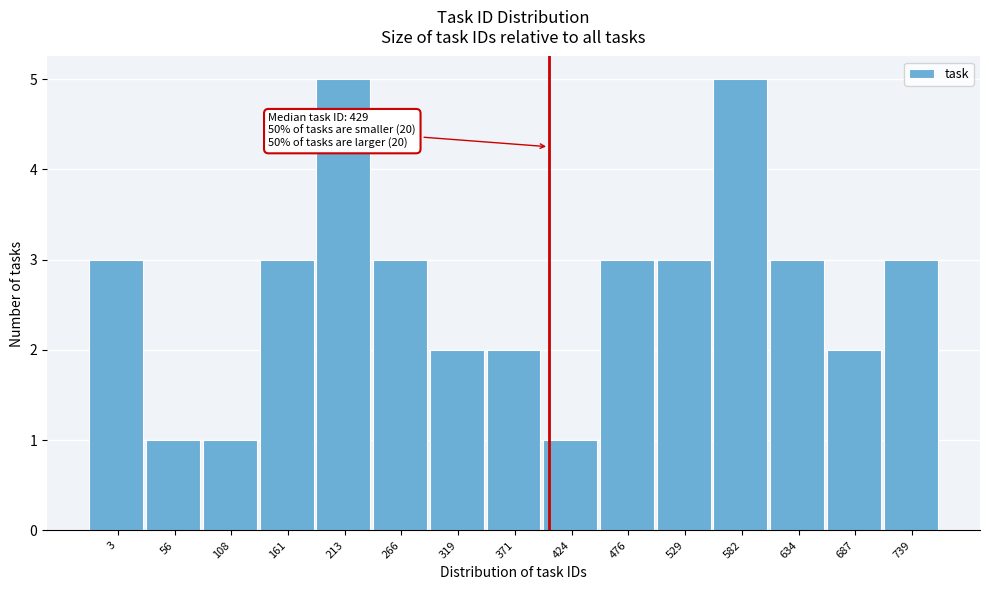

Reading left to right, transcribe all the data shown in this chart.

3=3	56=1	108=1	161=3	213=5	266=3	319=2	371=2	424=1	476=3	529=3	582=5	634=3	687=2	739=3